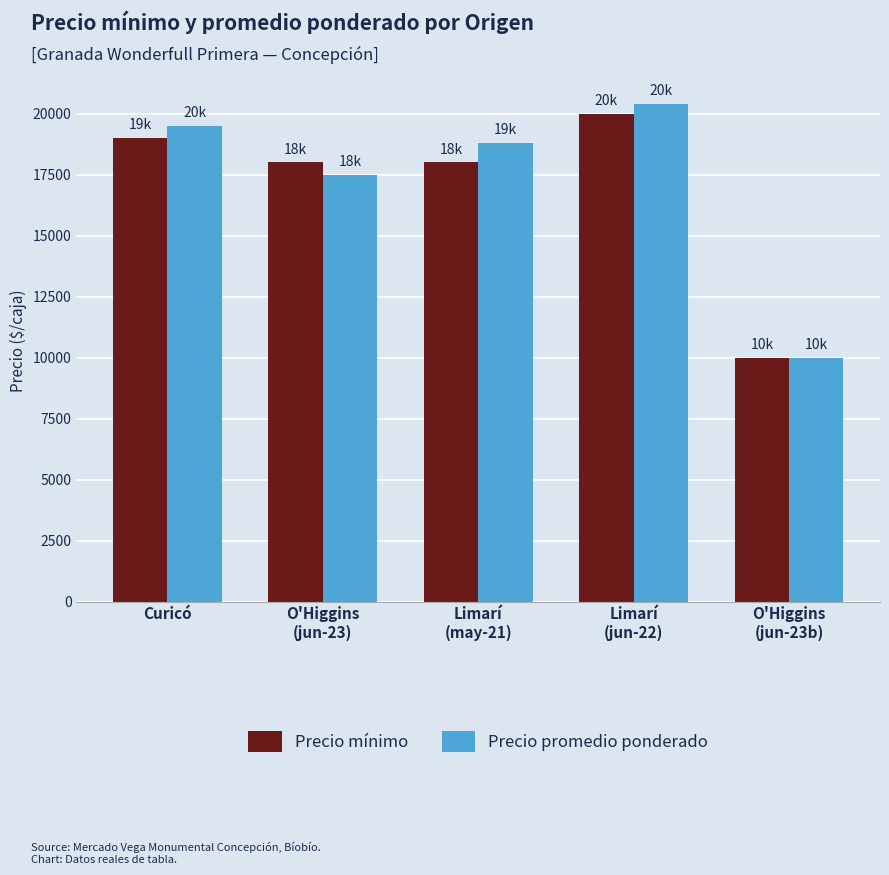

The Precio promedio ponderado series shows 28958 at Limarí
(jun-22). True or false?

False